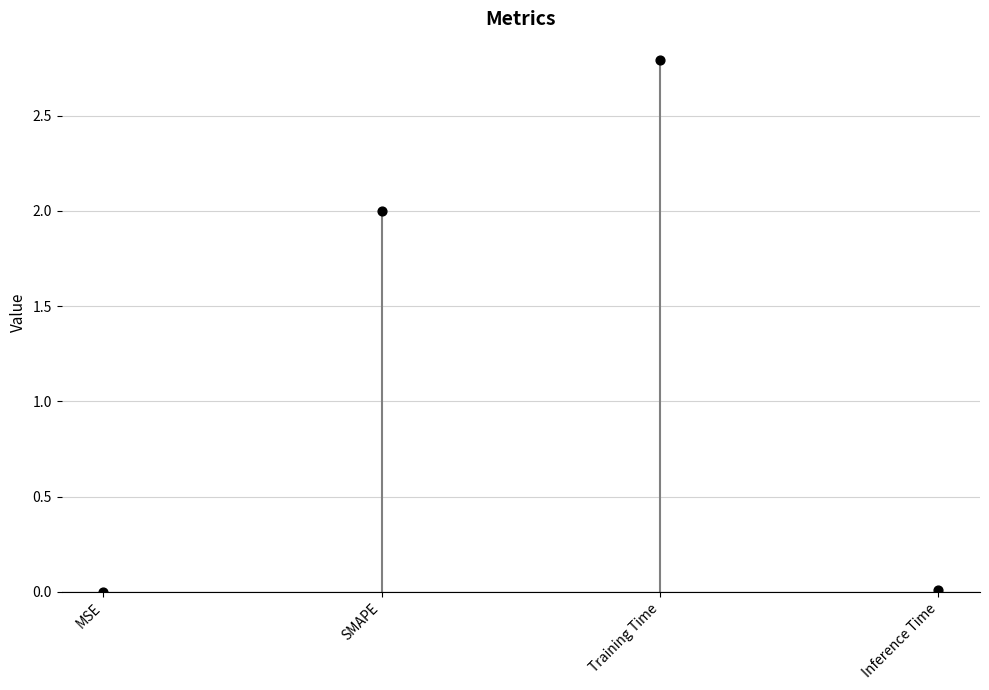

What is the range of Y values (max minus min)?

2.8